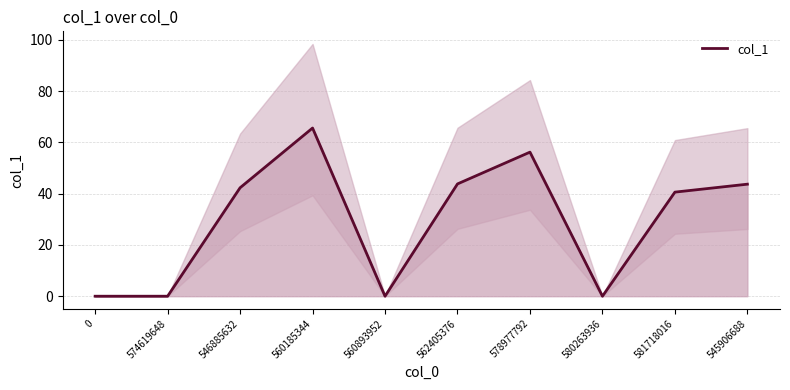

How many interior local peaks (higher than both neighbors) does the data have?

2